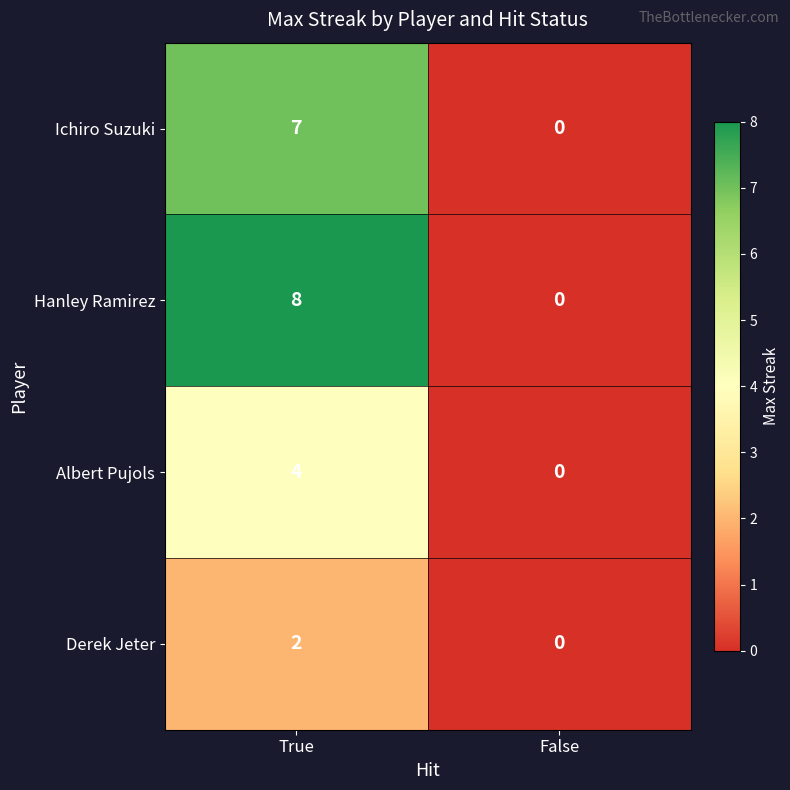

Which category has the highest value across all series?

True